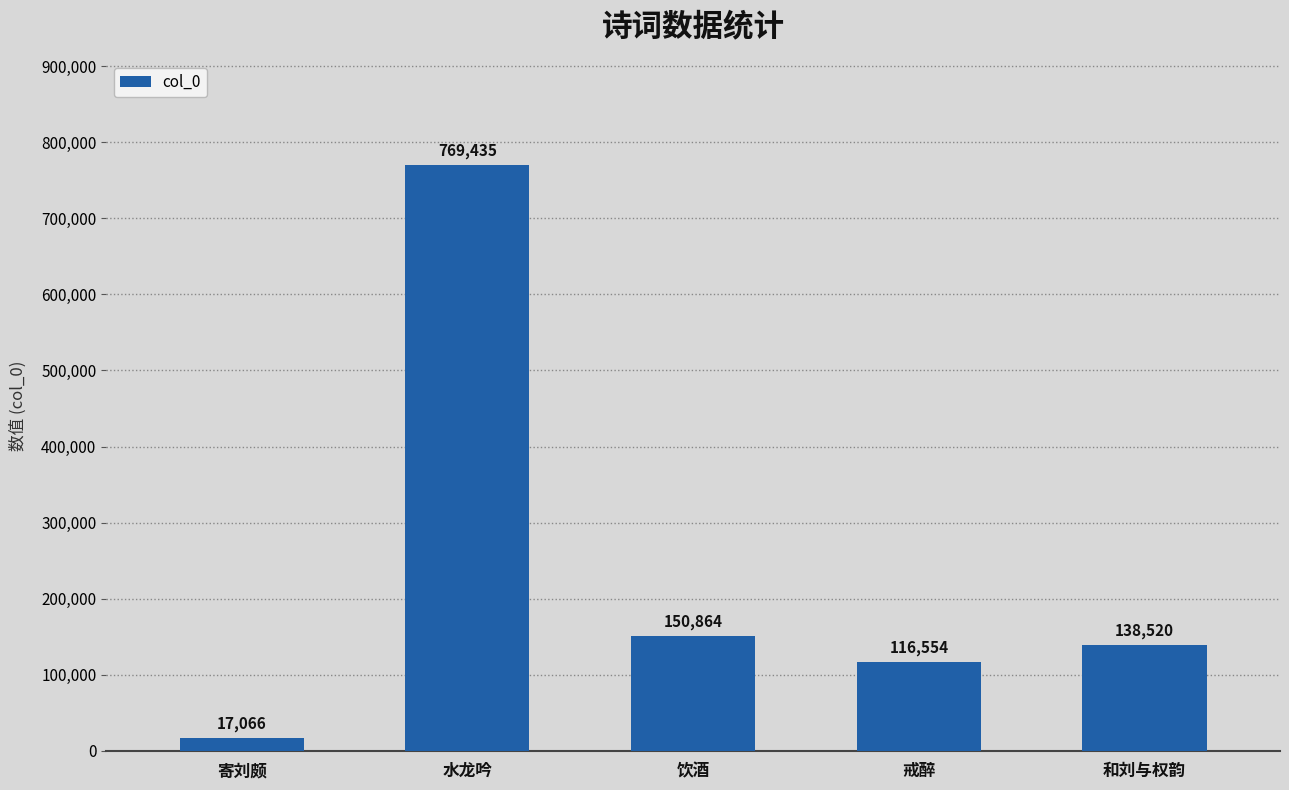

What is the approximate value at 水龙吟, to the nearest 10?

769440